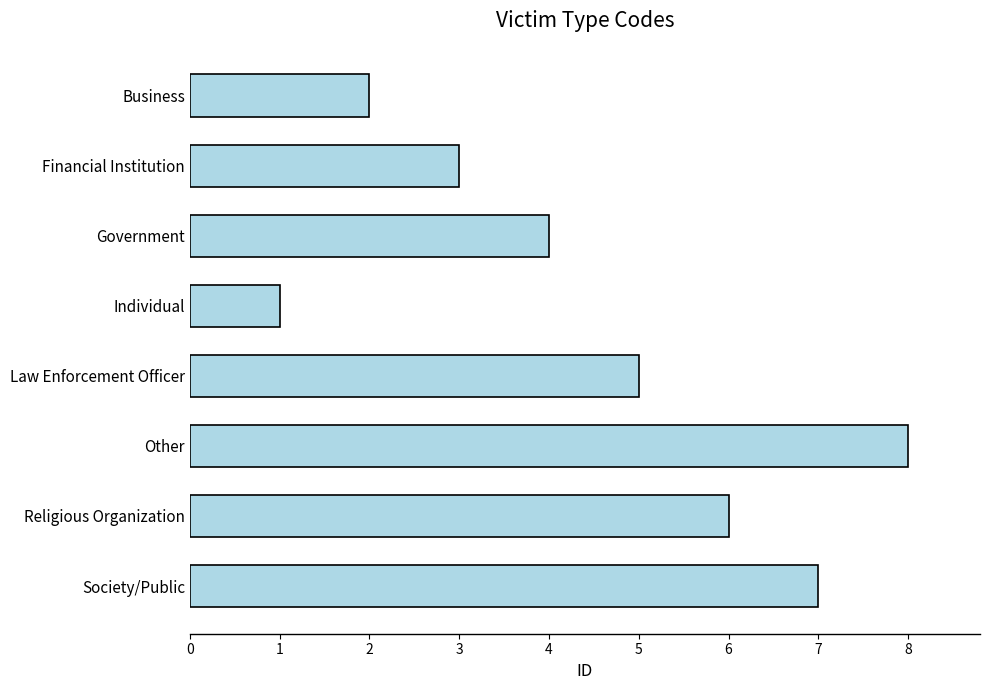

Which category has the lowest value across all series?

Individual